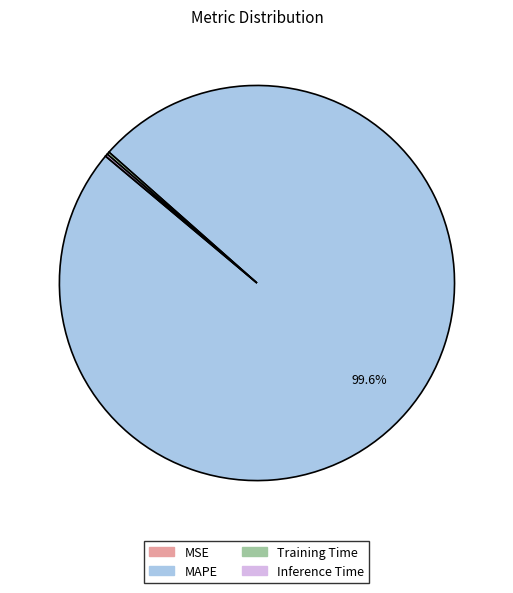

What percentage is NOT represented by MAPE?

0.4%